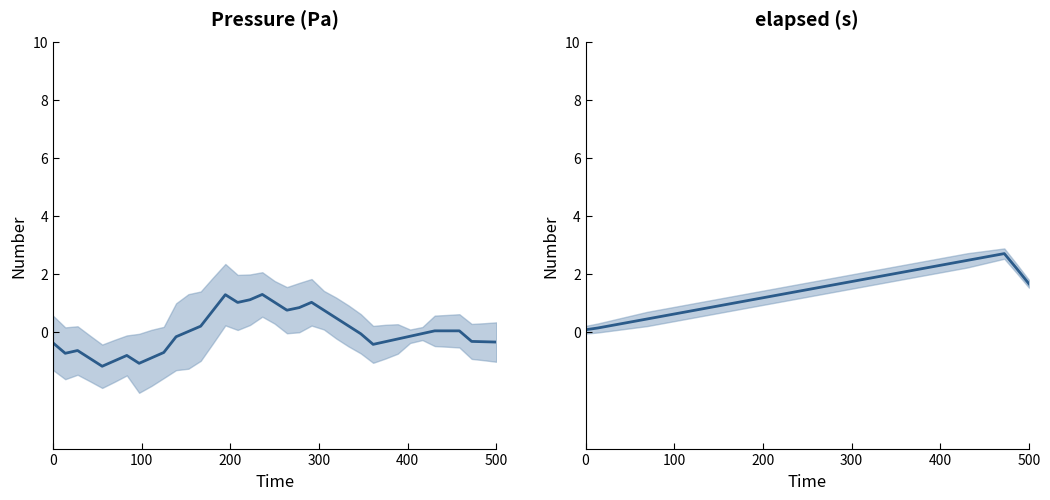

The value of elapsed (s) at 10 is 1.3. True or false?

False